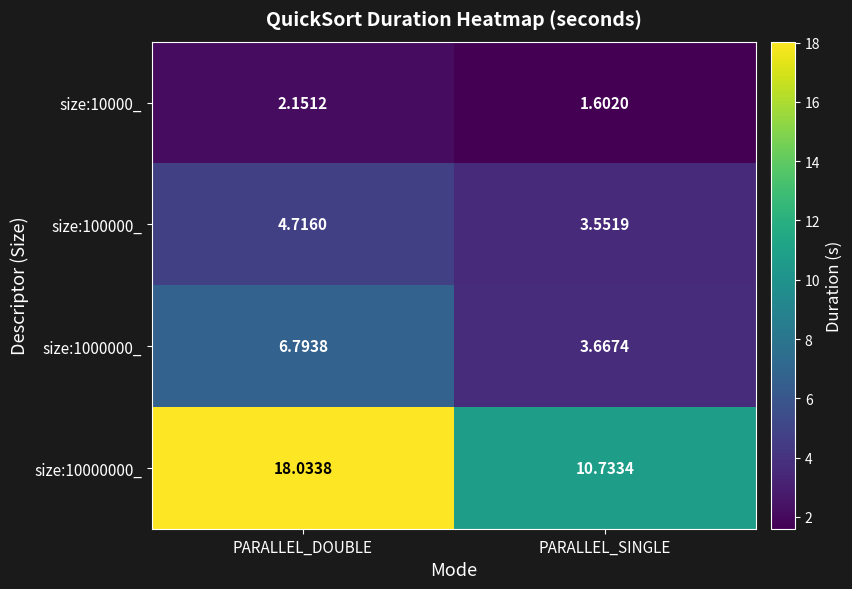

At which label does size:10000_ first exceed 2?

PARALLEL_DOUBLE